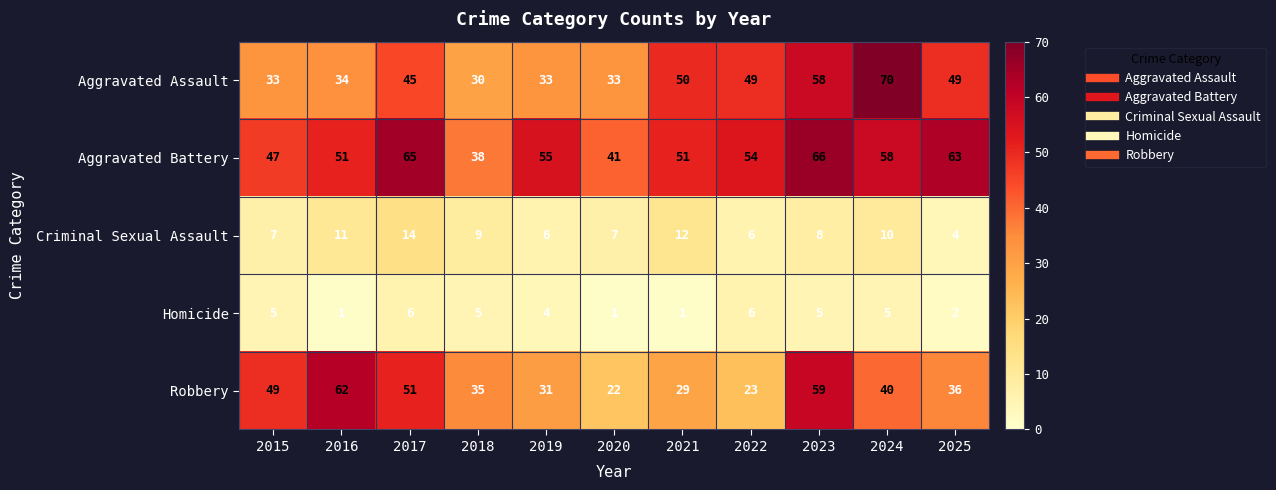

Which category has the highest value across all series?

2024